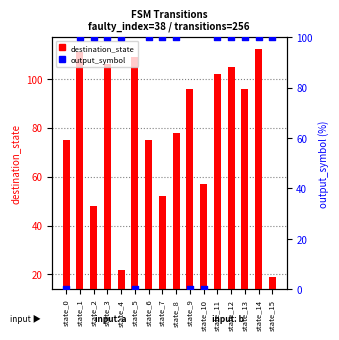

What are all the series names shown in the legend?

destination_state, output_symbol